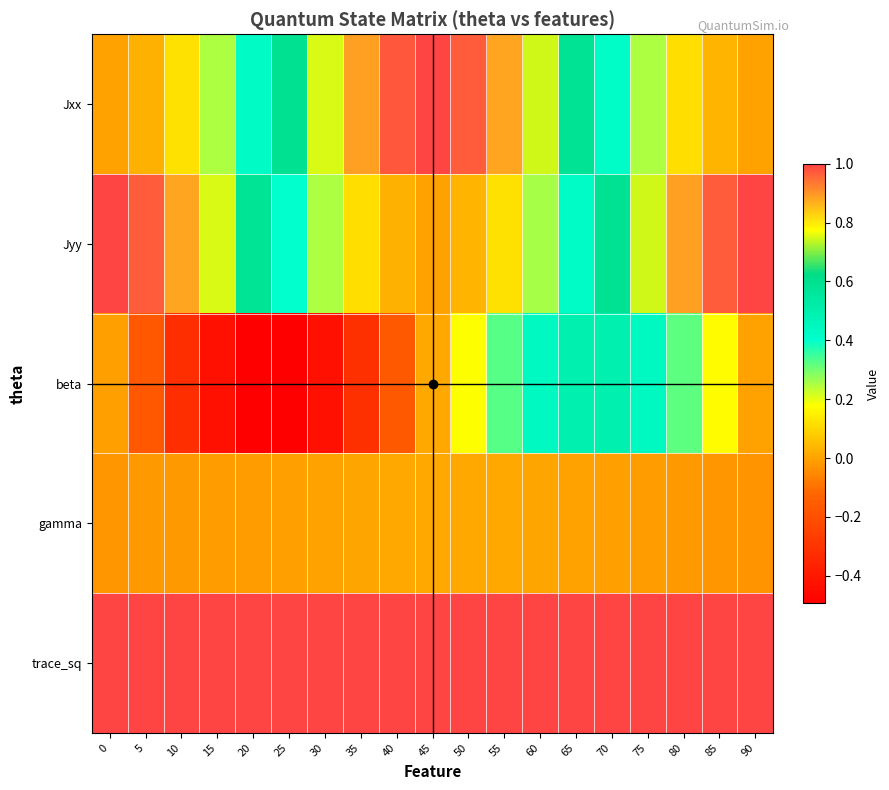

At how many categories does at least one series exceed 0?

19